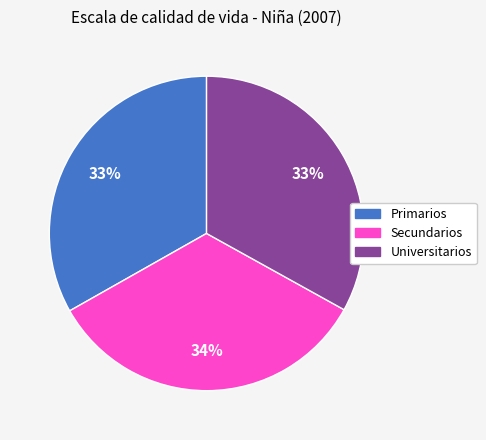

What is the largest slice in the pie chart?

Secundarios